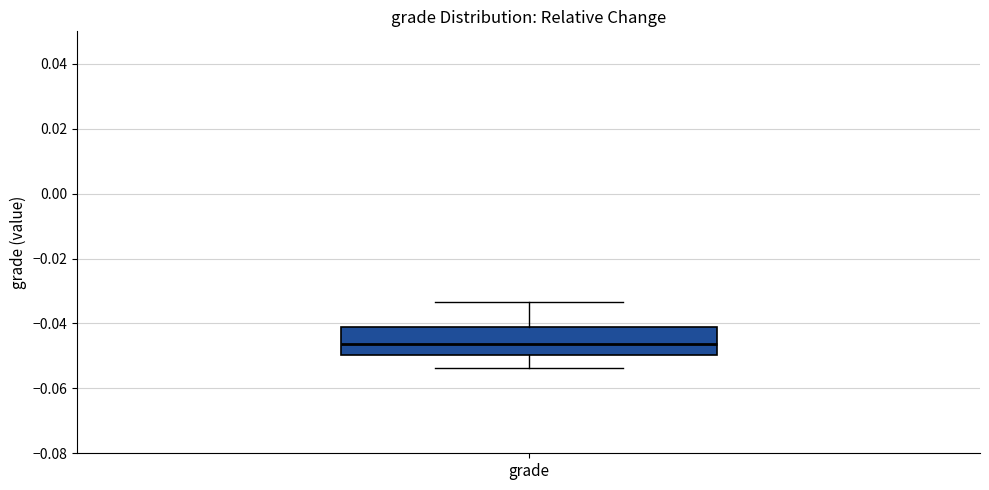

Where does the median line of the box for grade sit on the y-axis? The values are not printed on the chart, so give them approximately, as read against the axis.

-0.046